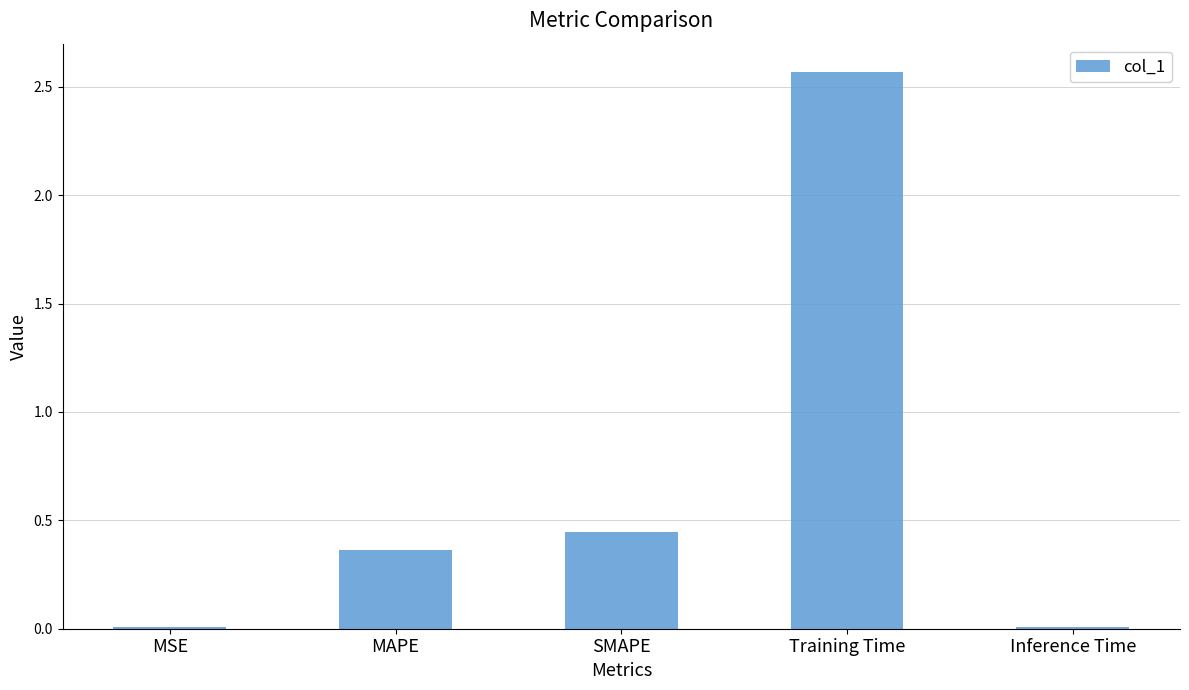

True or false: the data shows 0.5 at MAPE.

False